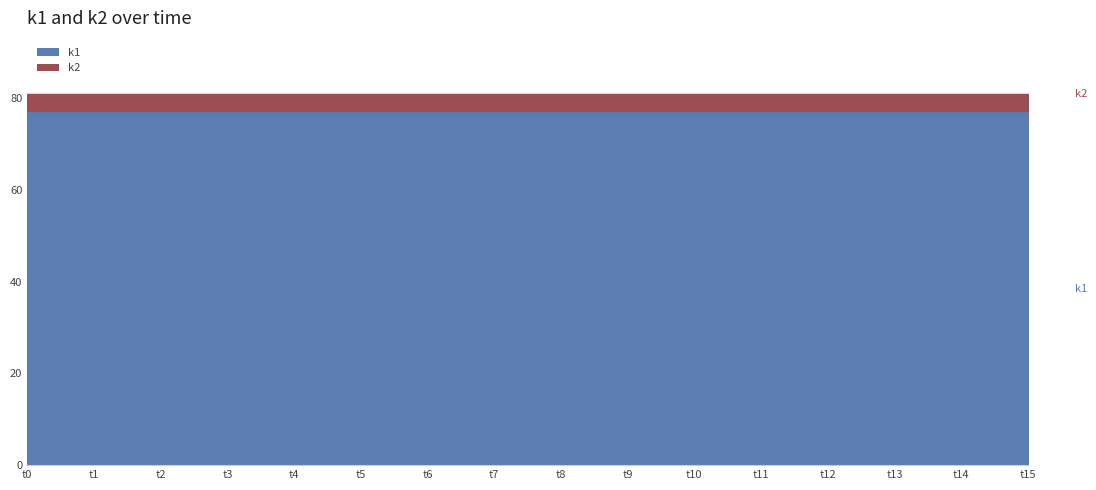

What is the maximum value for k1?

77